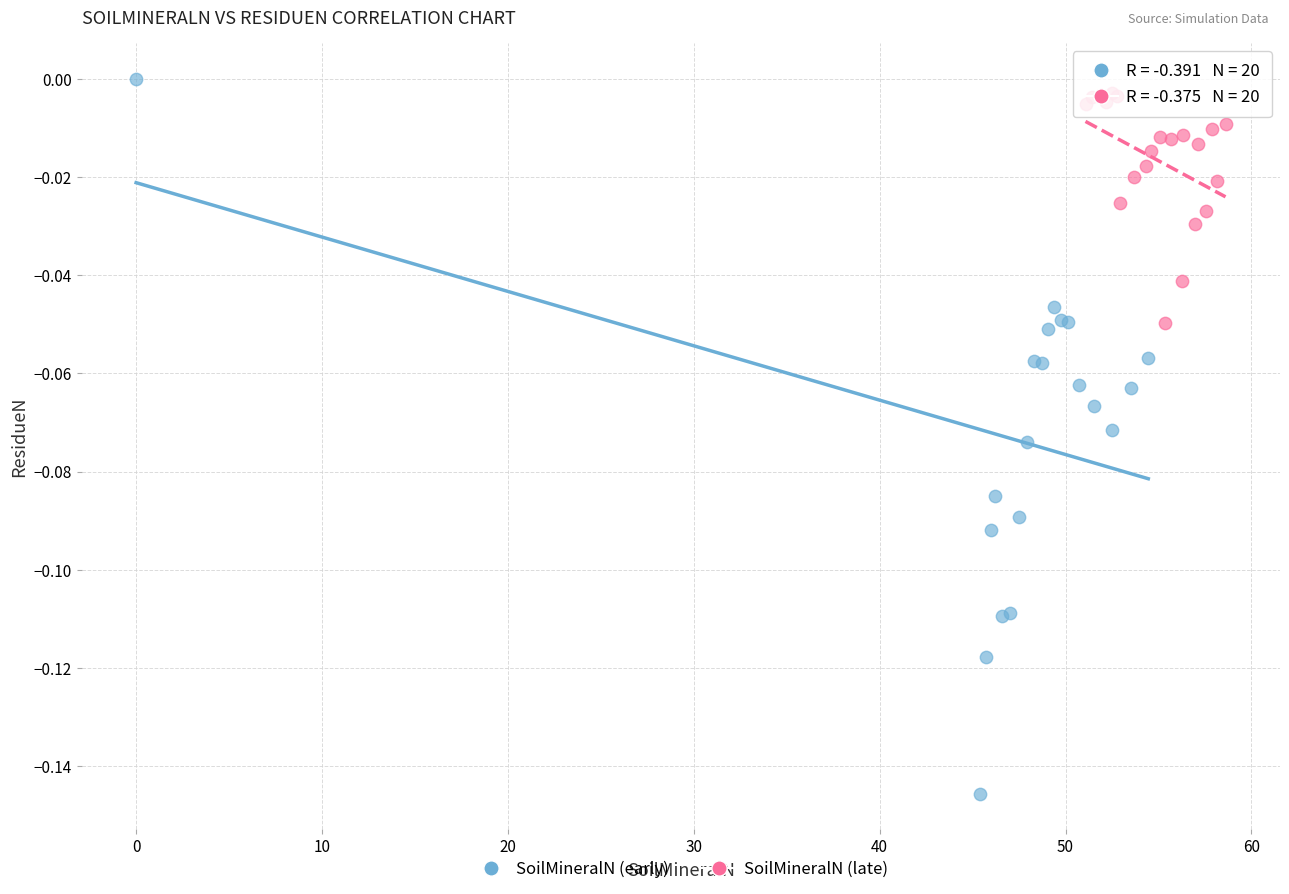

Which series has the widest spread of Y values?

SoilMineralN (early)